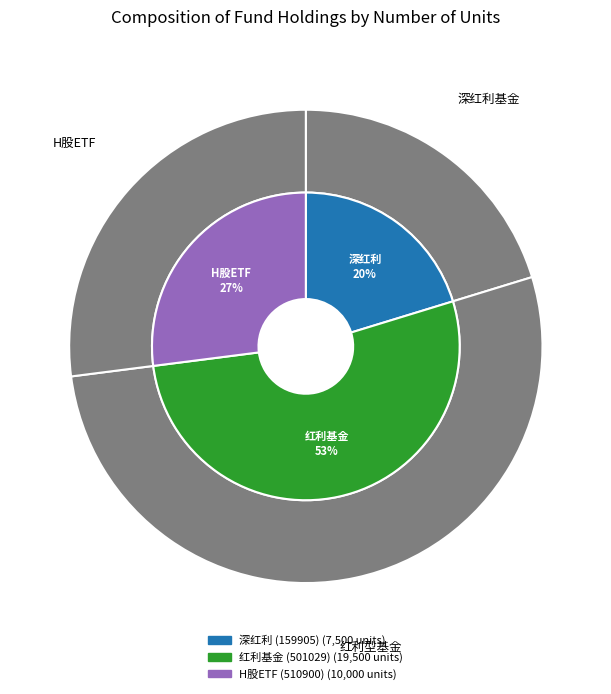

Which slice is the largest?

红利基金 (501029)